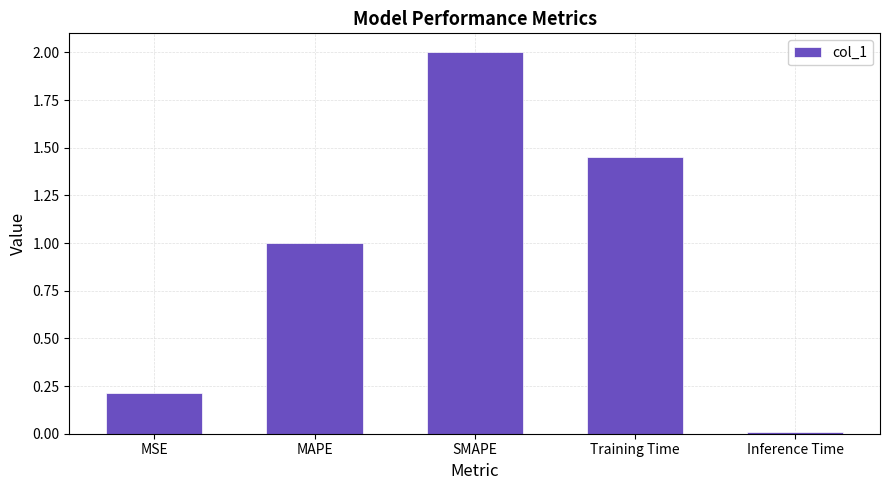

List the labels in order of value, smallest first.

Inference Time, MSE, MAPE, Training Time, SMAPE